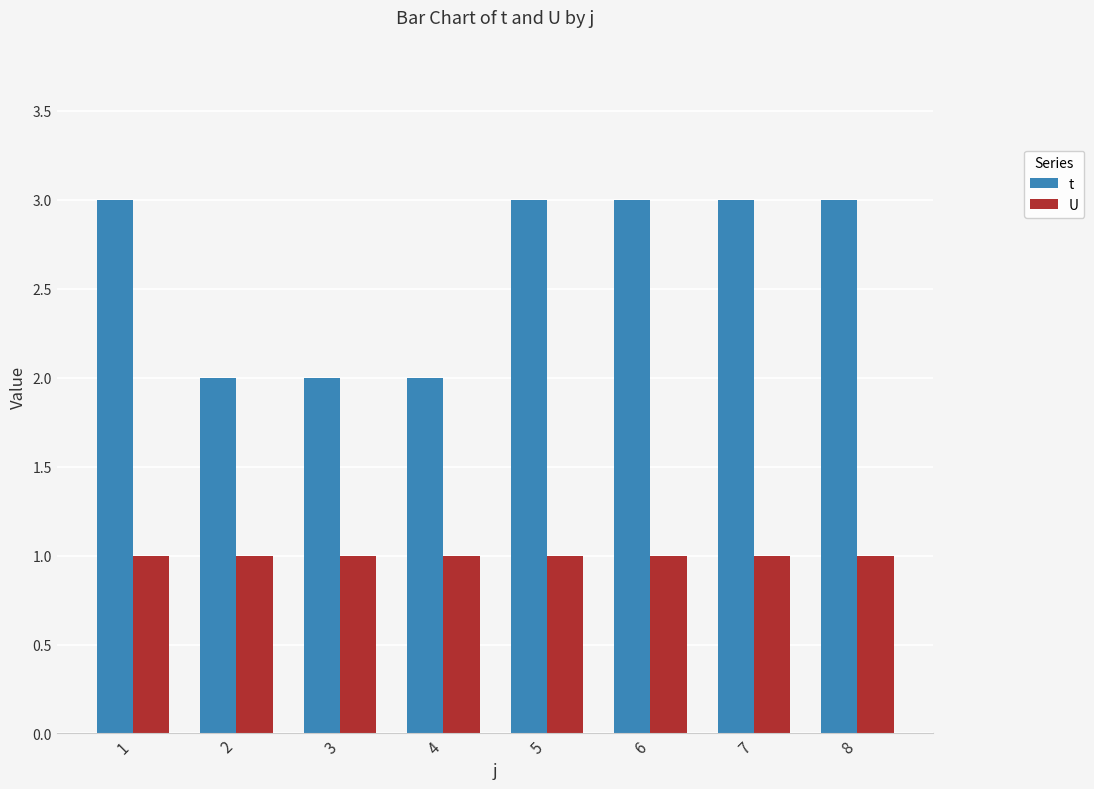

True or false: t has a value of 2 at 2.

True